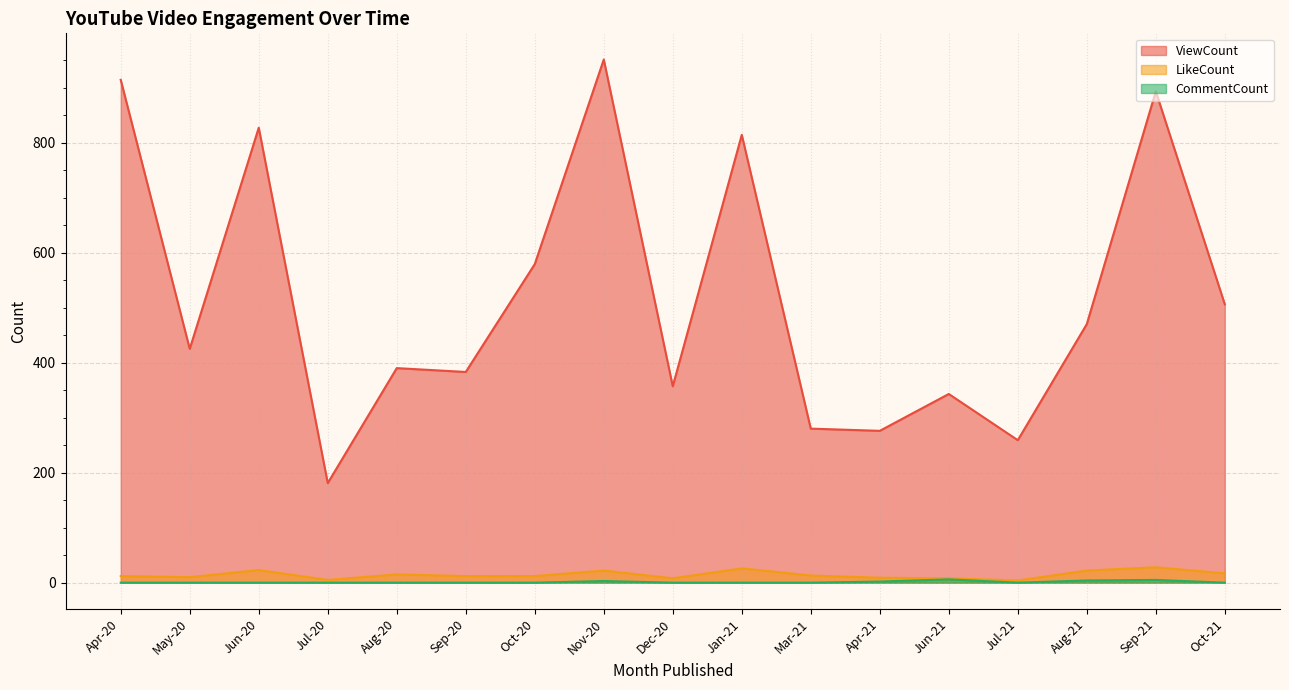

What is the label of the 15th point from the right?

Jun-20